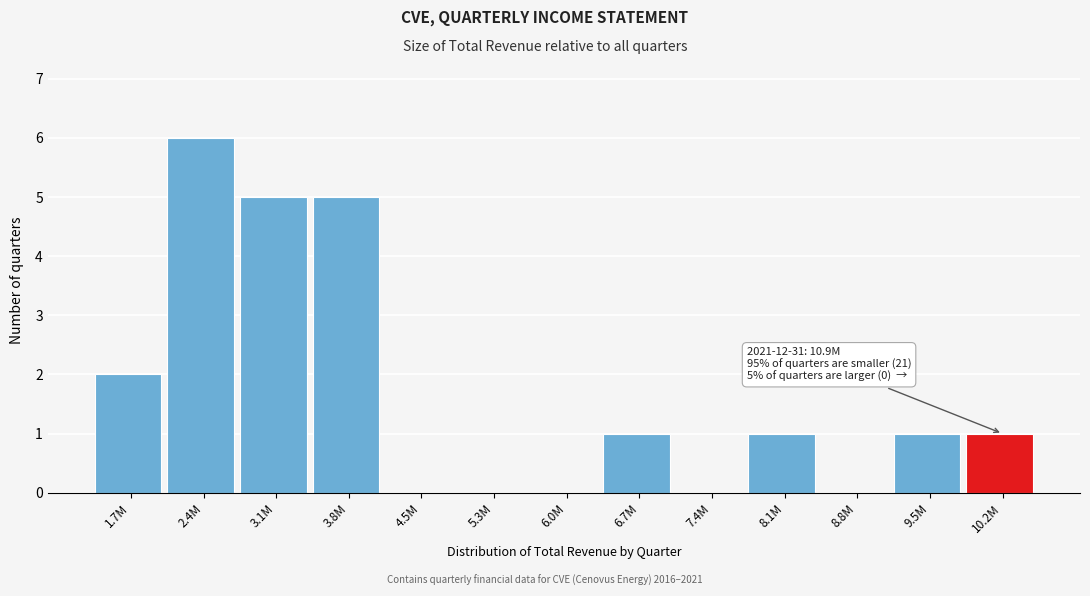

Reading left to right, what are all the values shown in this chart?

1.7M=2	2.4M=6	3.1M=5	3.8M=5	4.5M=0	5.3M=0	6.0M=0	6.7M=1	7.4M=0	8.1M=1	8.8M=0	9.5M=1	10.2M=1